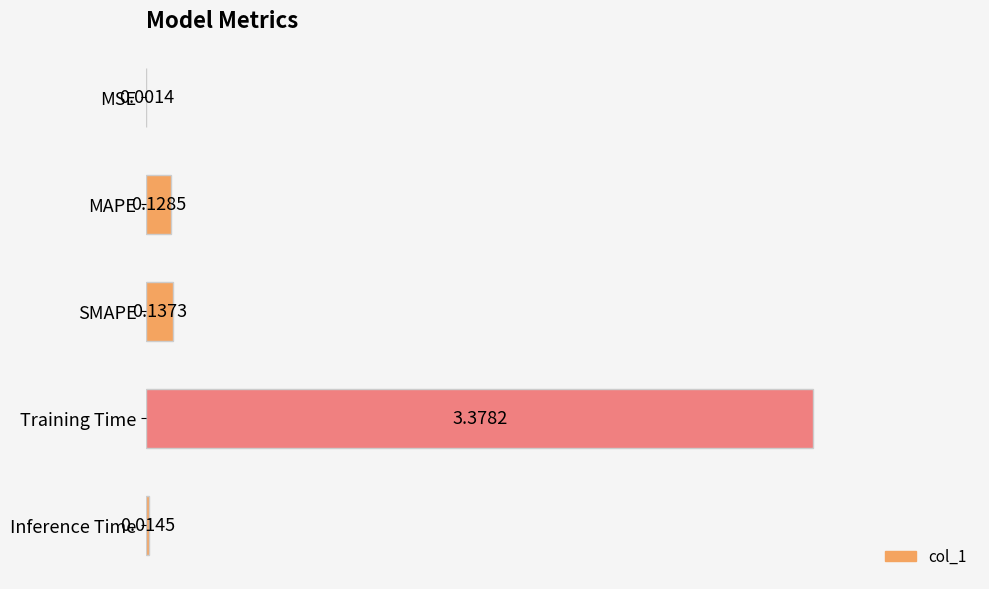

What is the sum of all values?

3.7